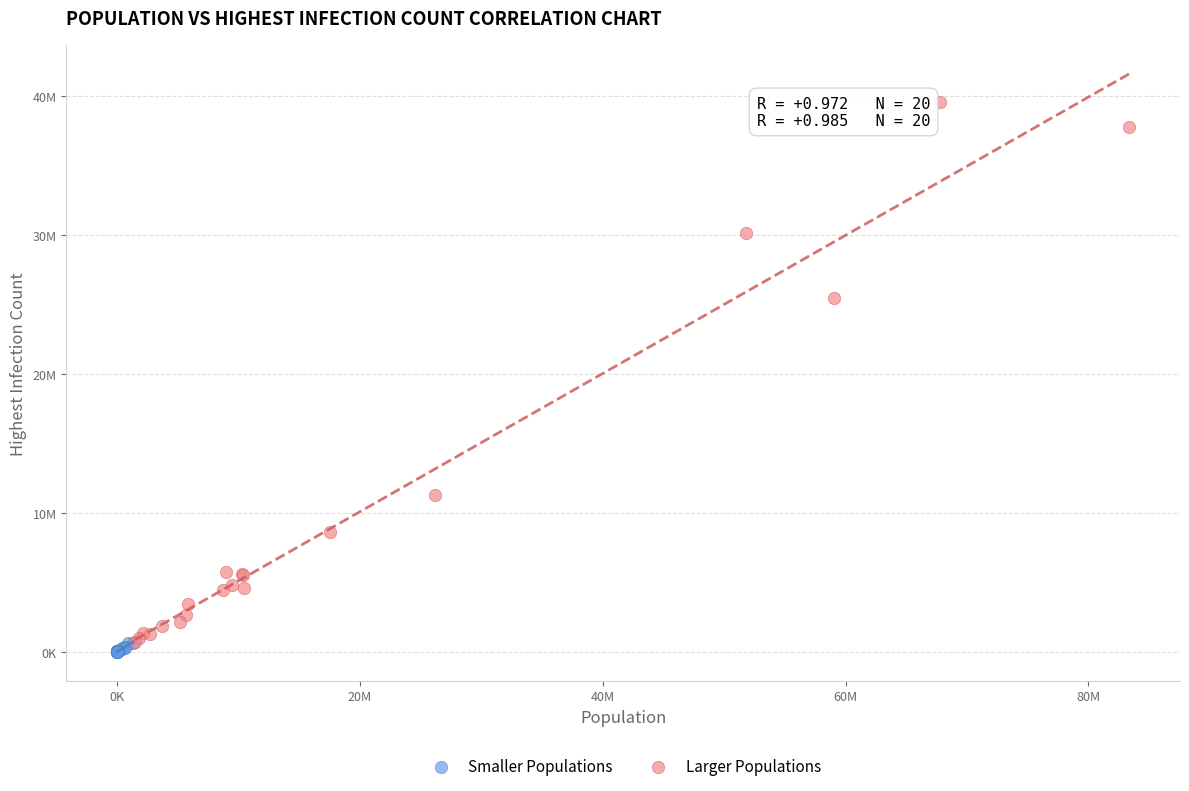

What are all the series names shown in the legend?

Smaller Populations, Larger Populations